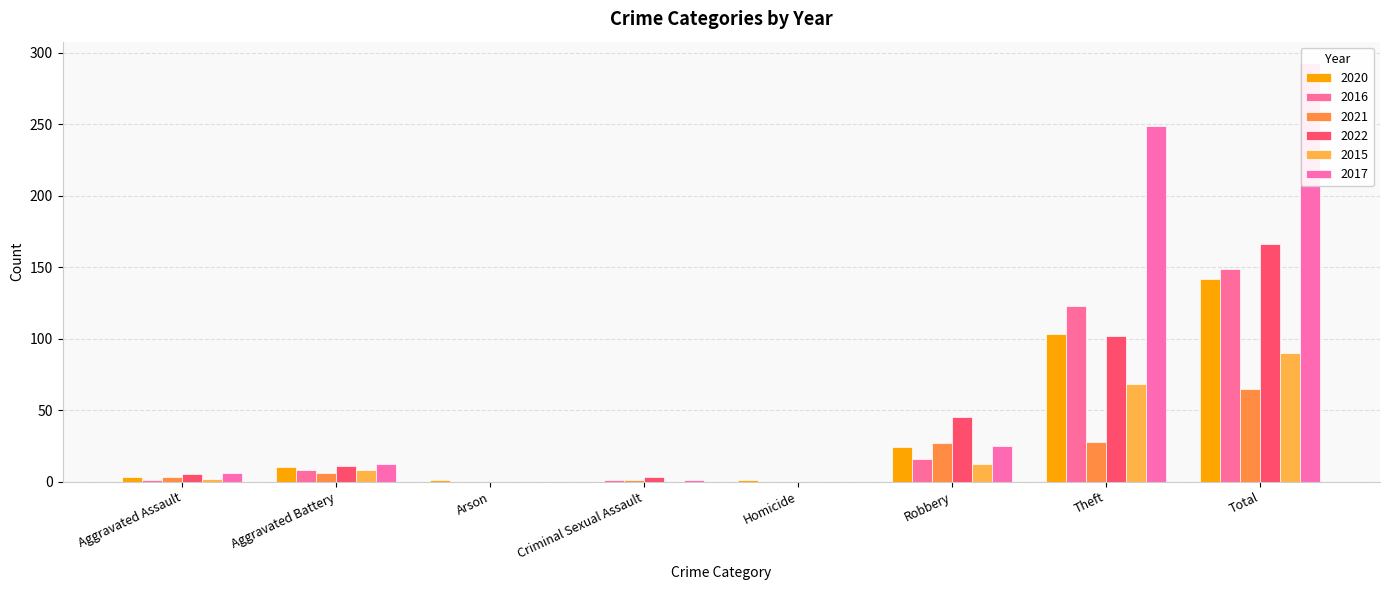

What is the spread (max minus min) of values at Total?

228